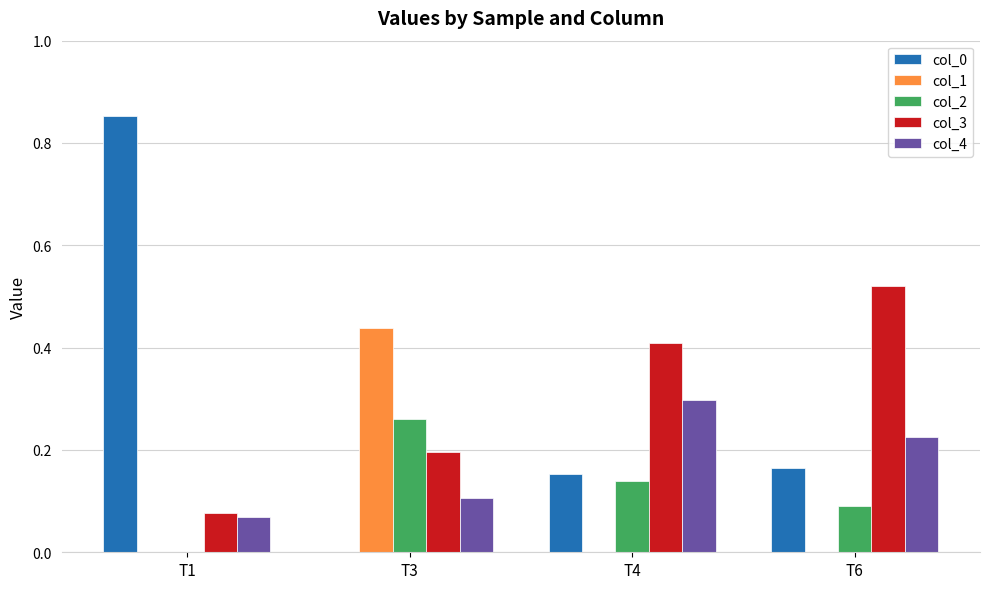

How many groups of bars are there?

4